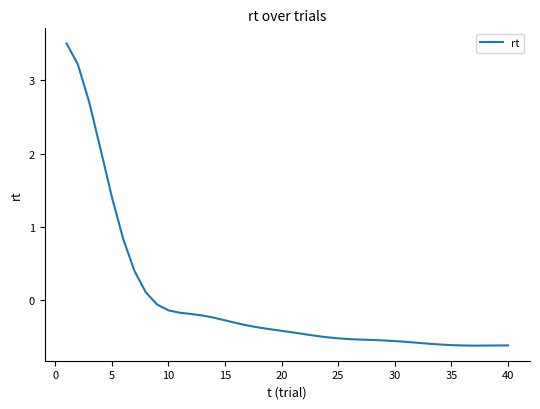

What is the difference between the maximum and minimum values?

4.1